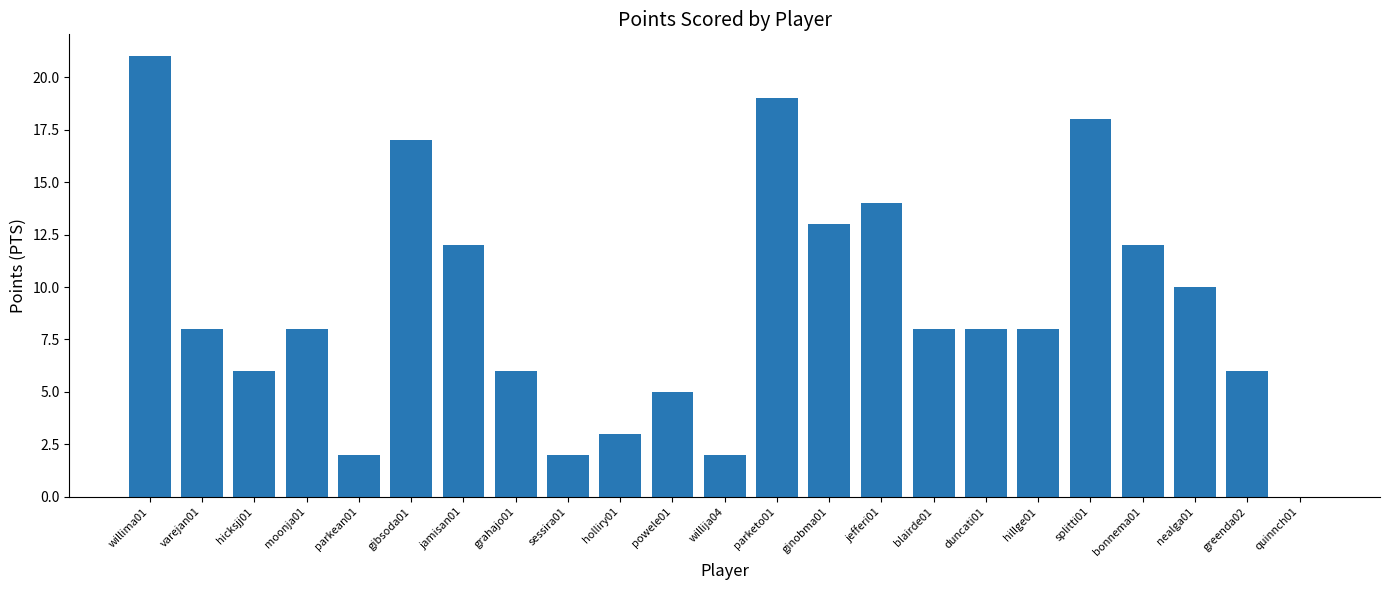

What is the change in value from grahajo01 to nealga01?

+4